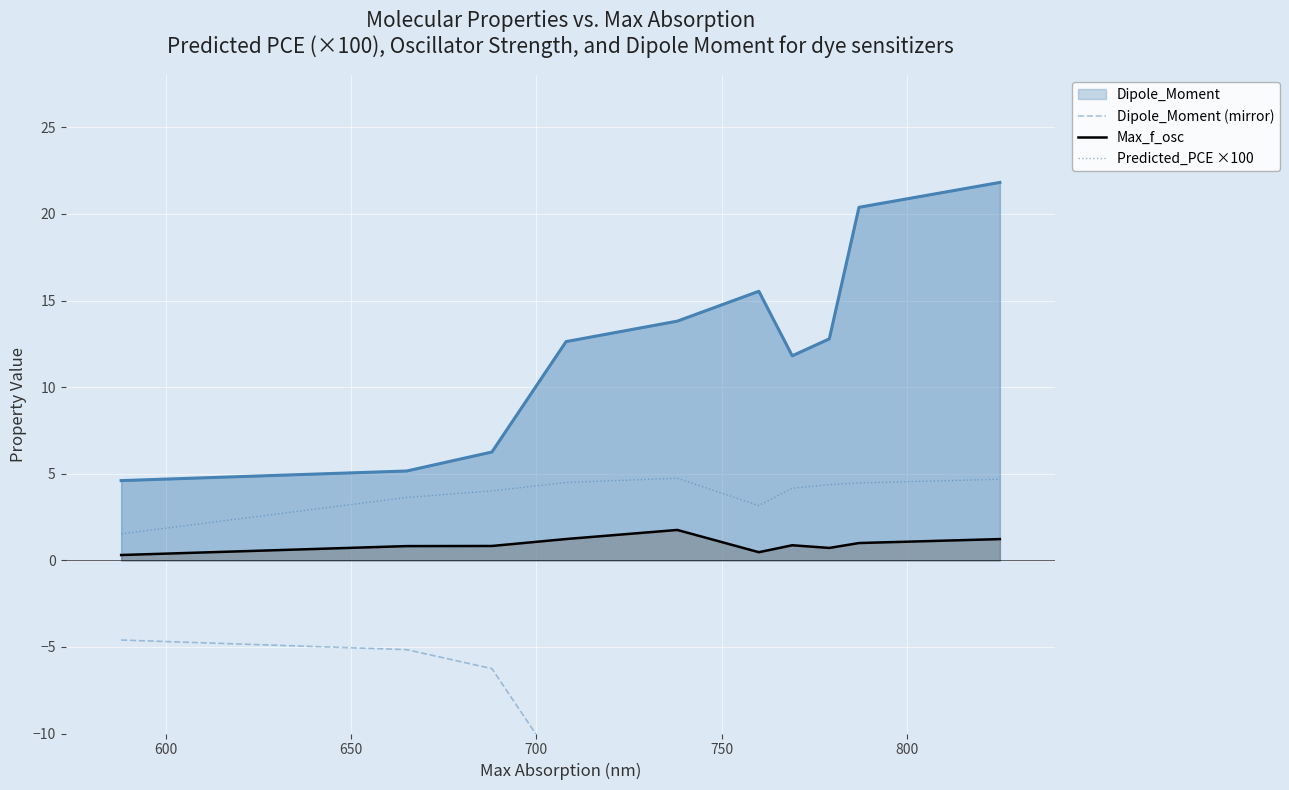

True or false: Max_f_osc and Dipole_Moment (mirror) intersect in this chart.

False